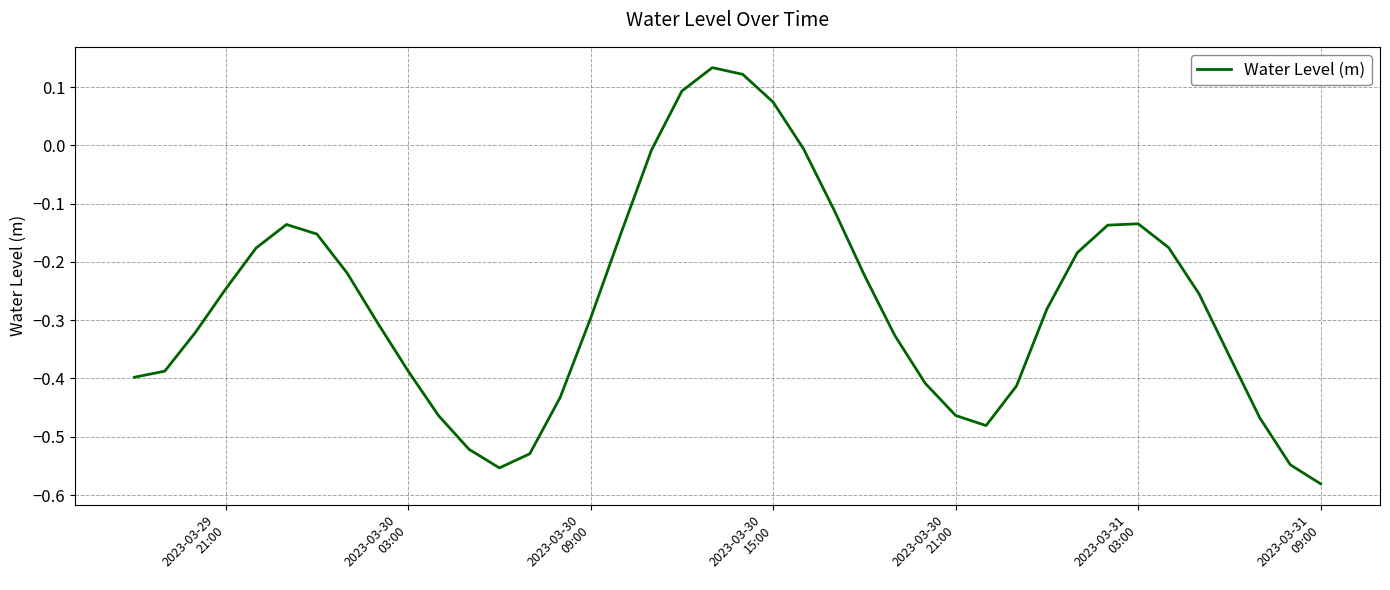

What is the difference between the maximum and minimum values?

0.7